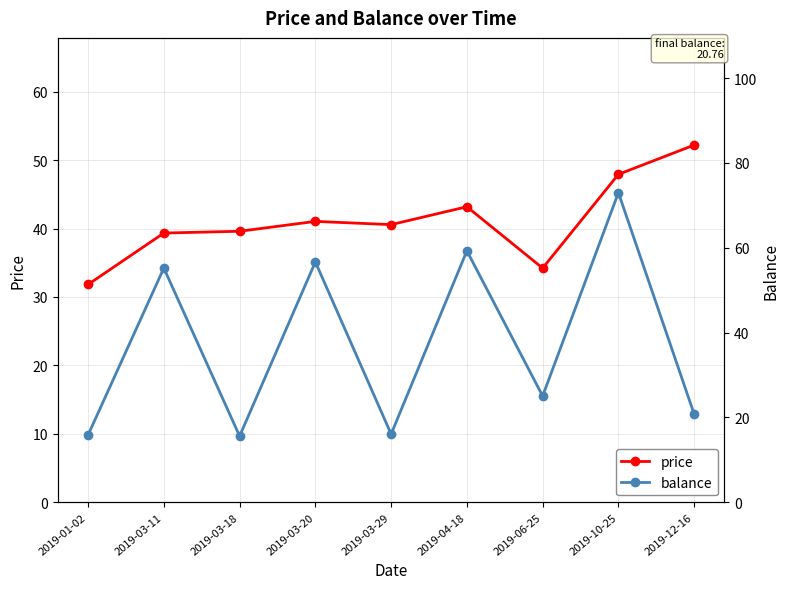

Count the number of categories in the chart.

9